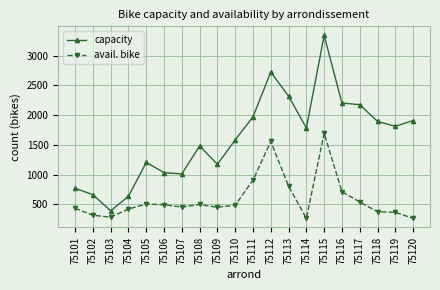

What is the value of the capacity point at the 16th from the left?

2205